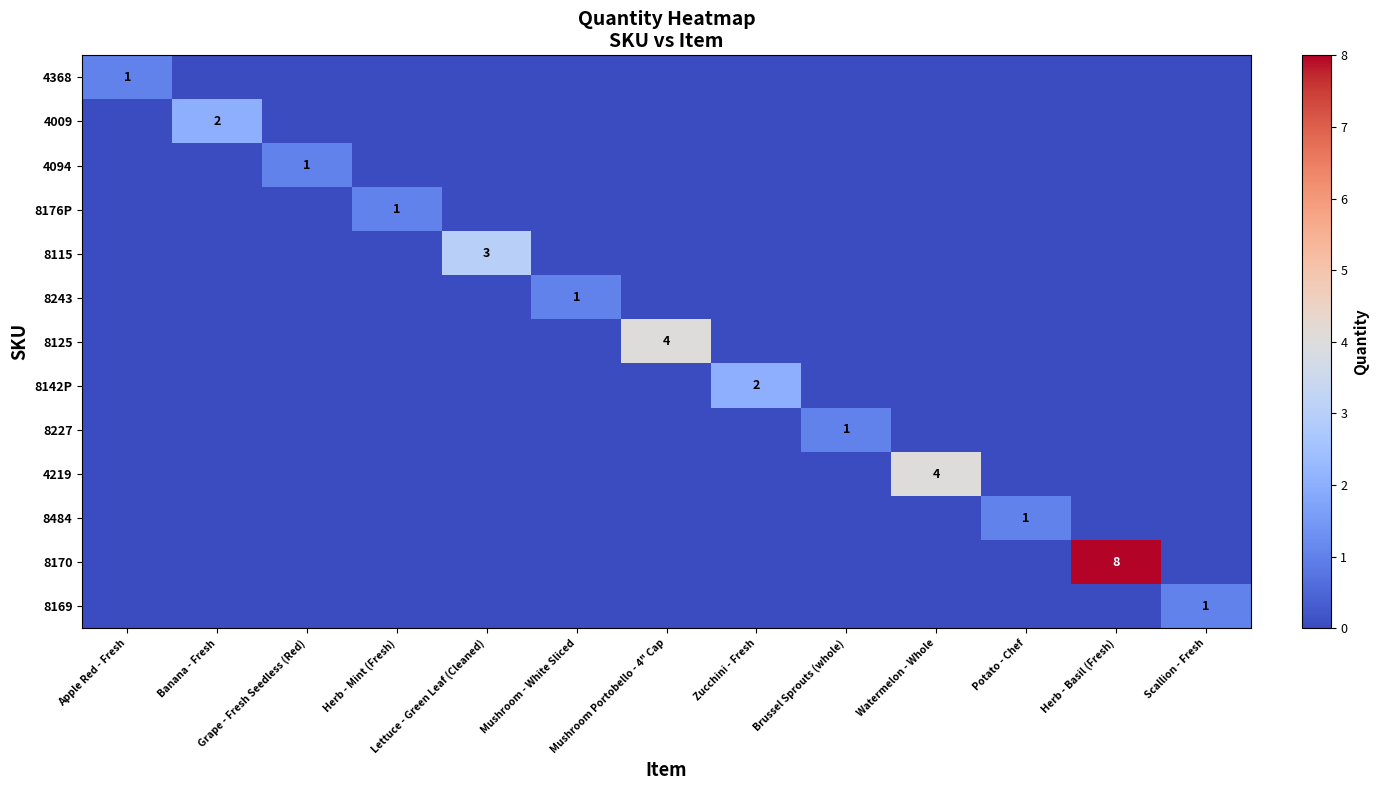

Between Mushroom - White Sliced and Brussel Sprouts (whole), which series saw the biggest shift?

8243